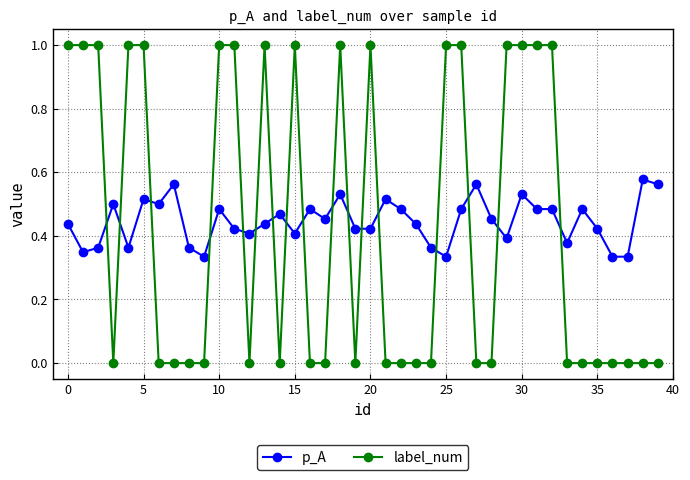

How many lines are shown in the chart?

2